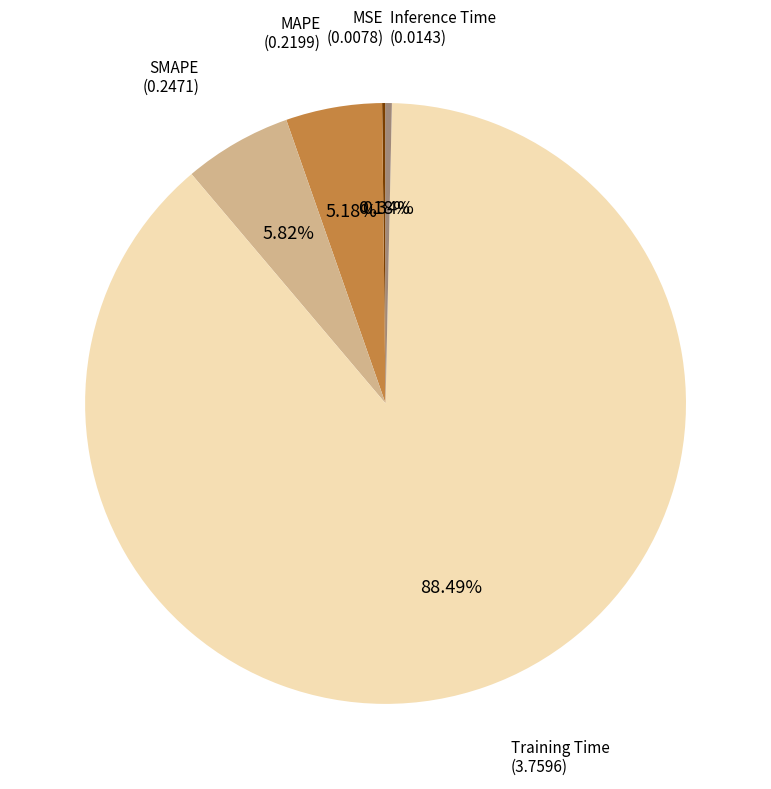

Does any single category account for the majority?

Yes